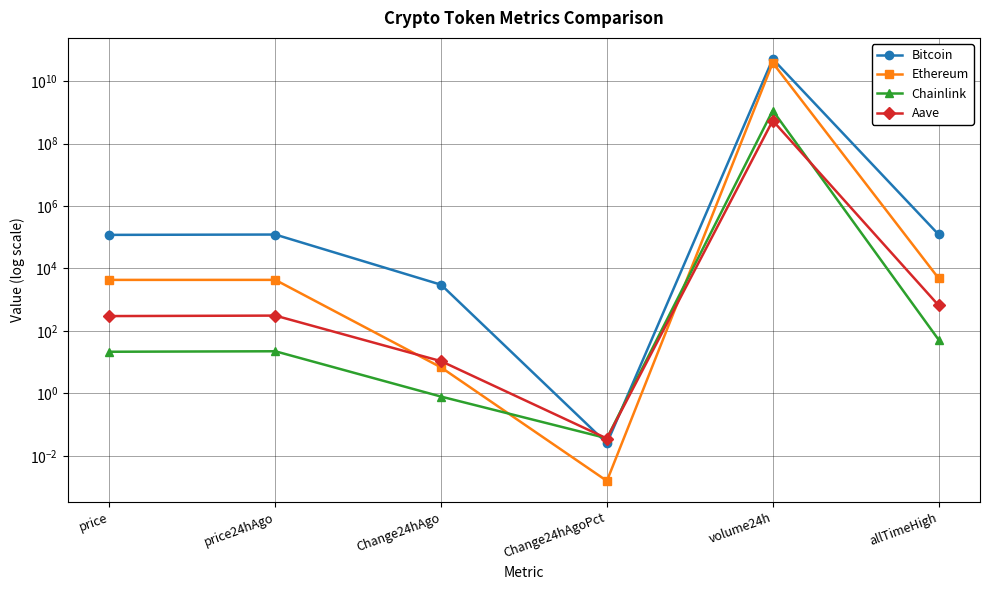

Reading left to right, what are all the values shown in this chart?

Bitcoin: 119100.0	122117.0	3017.0	0.0	51021974746.0	122838.0
Ethereum: 4311.4	4318.2	6.8	0.0	38436395516.0	4878.3
Chainlink: 21.6	22.4	0.8	0.0	1138791332.0	52.7
Aave: 299.3	310.0	10.8	0.0	542540765.0	661.7